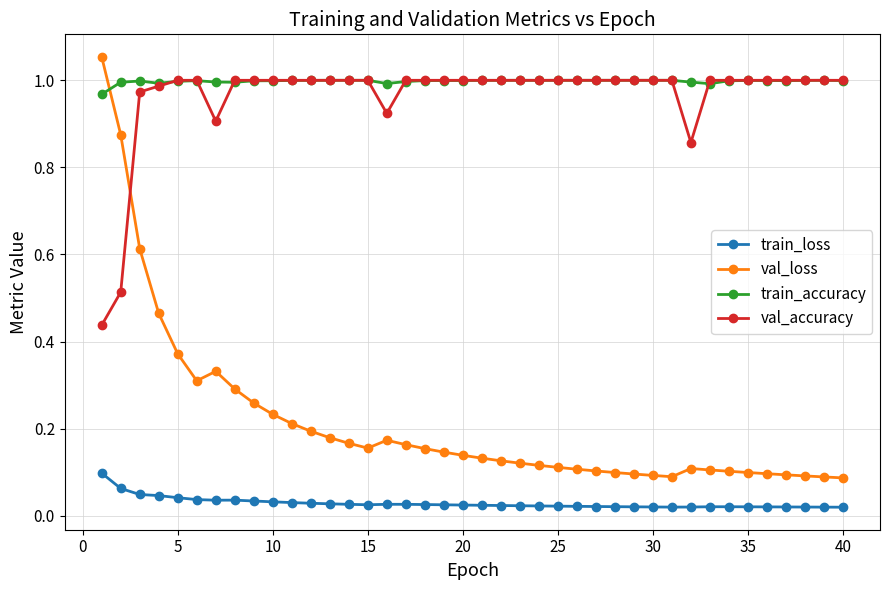

True or false: train_loss has more than 0 interior local peaks.

True